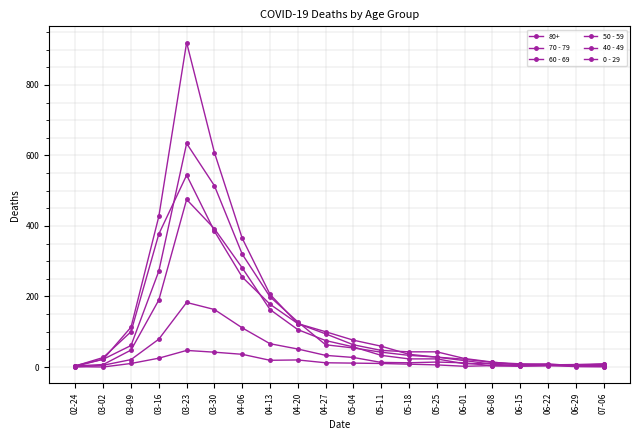

The 50 - 59 series shows 75 at 04-27. True or false?

True